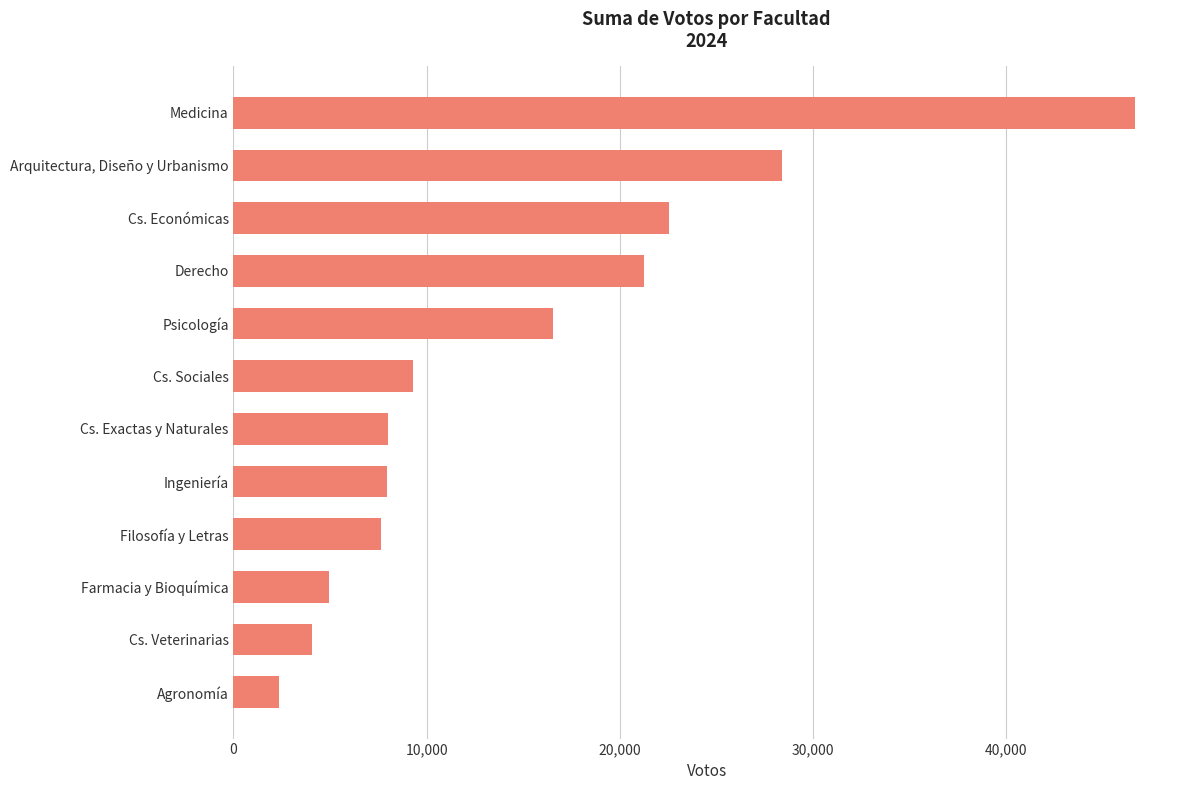

What is the ratio of the value at Cs. Económicas to the value at Filosofía y Letras?

3.0